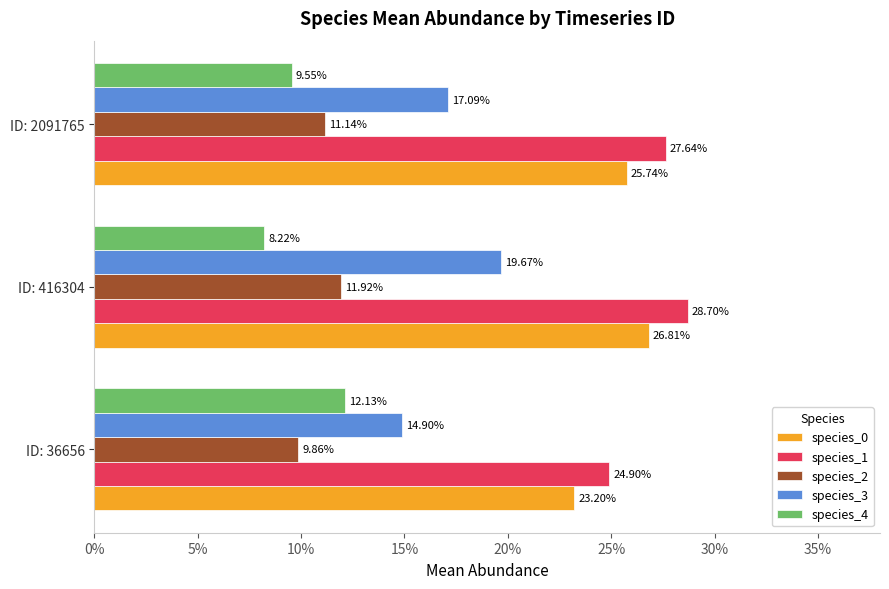

What are all the series names shown in the legend?

species_0, species_1, species_2, species_3, species_4